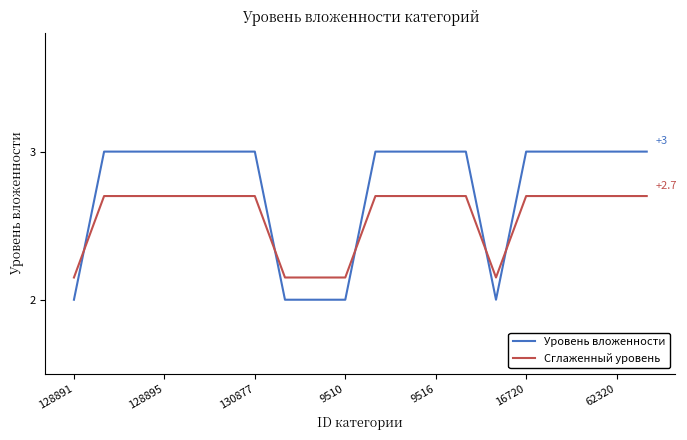

How many times do Сглаженный уровень and Уровень вложенности cross each other?

5